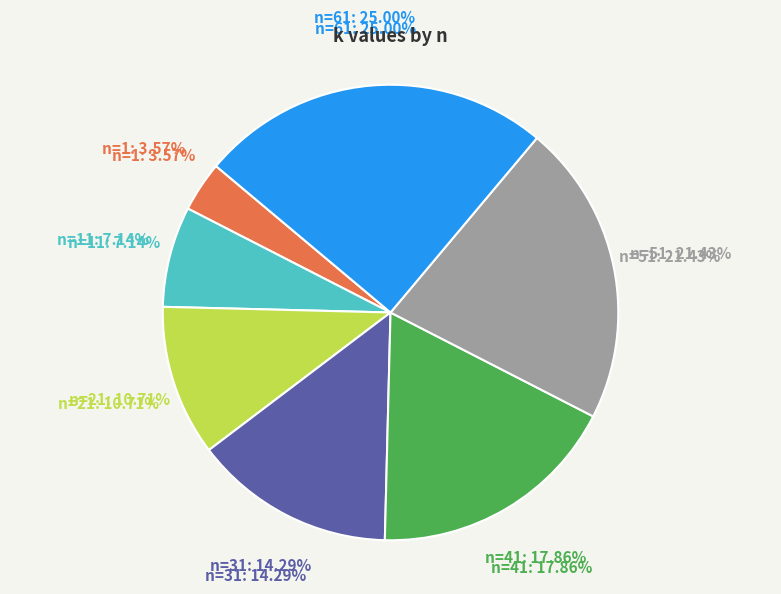

What percentage is NOT represented by n=21?

89.3%